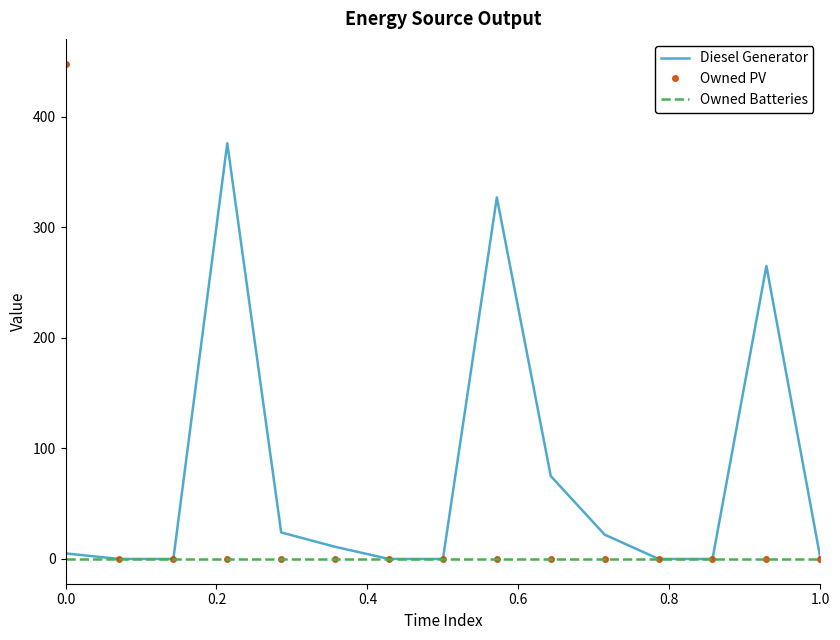

Rank the series by their maximum value, from lowest to highest.

Owned Batteries, Diesel Generator, Owned PV